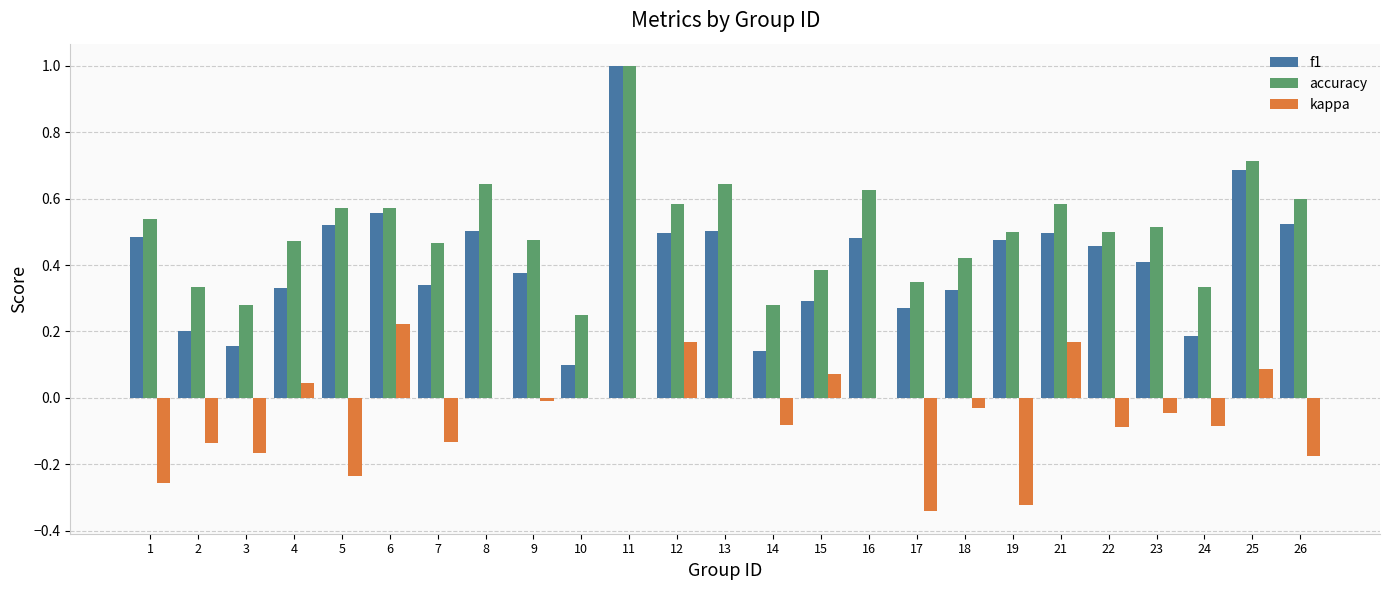

How many groups of bars are there?

25